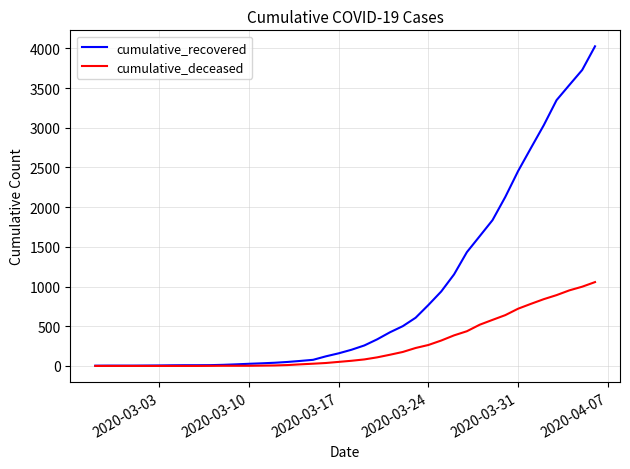

List the series in order of their peak value, highest first.

cumulative_recovered, cumulative_deceased